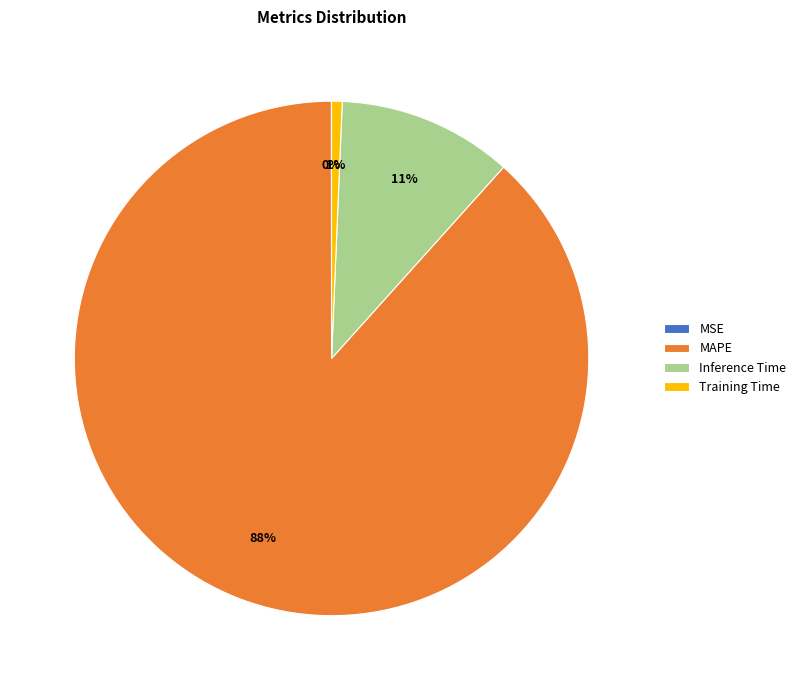

Is the sum of Inference Time and MAPE greater than half?

Yes